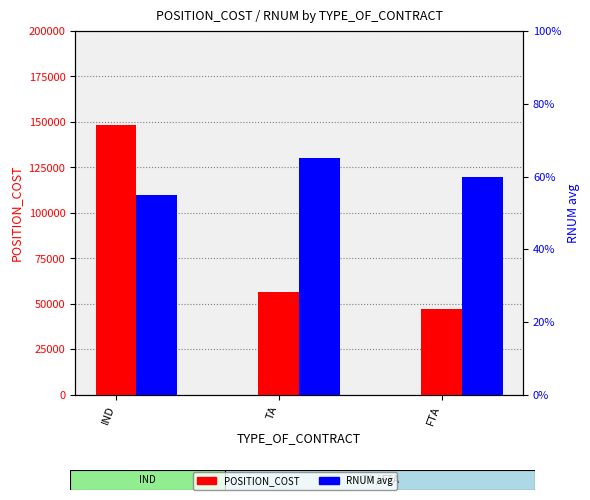

Does the chart contain any negative values?

No